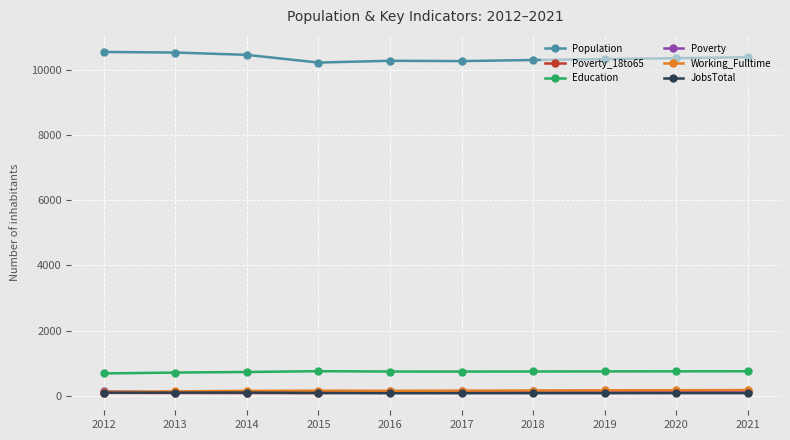

How many values in the JobsTotal series are below 87?

4